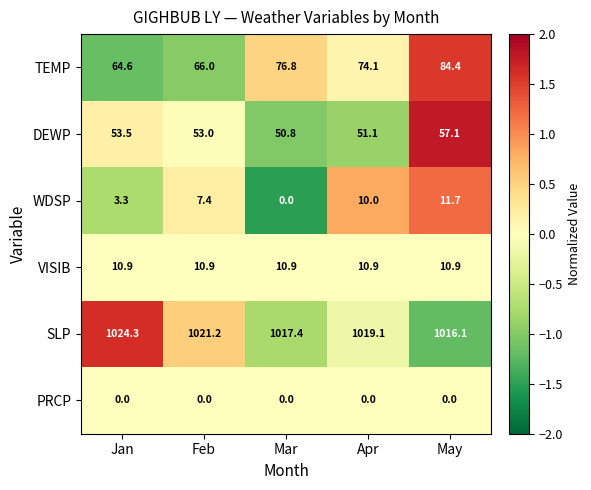

The value of VISIB at Mar is 10.9. True or false?

True